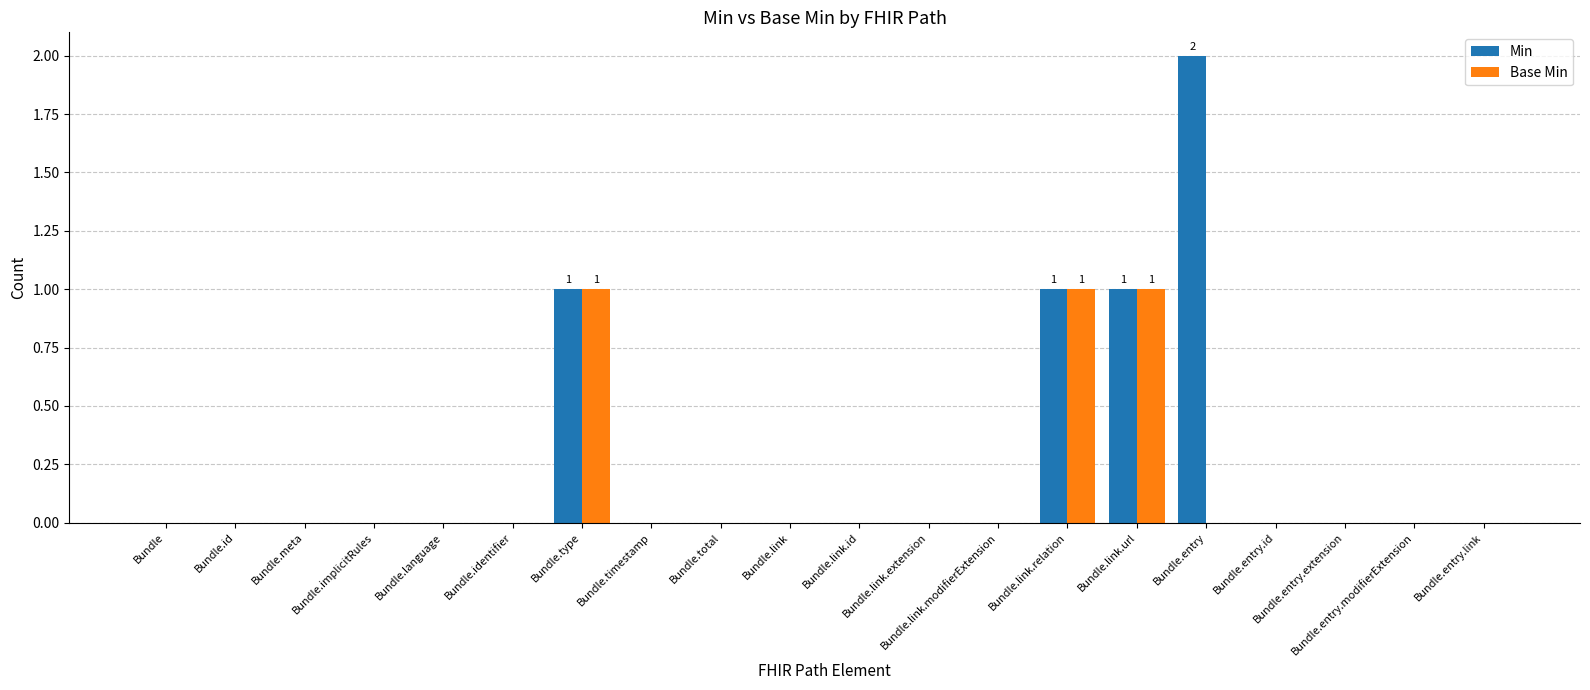

Is the value of Base Min at Bundle.link.id greater than the value of Min at Bundle.link.relation?

No